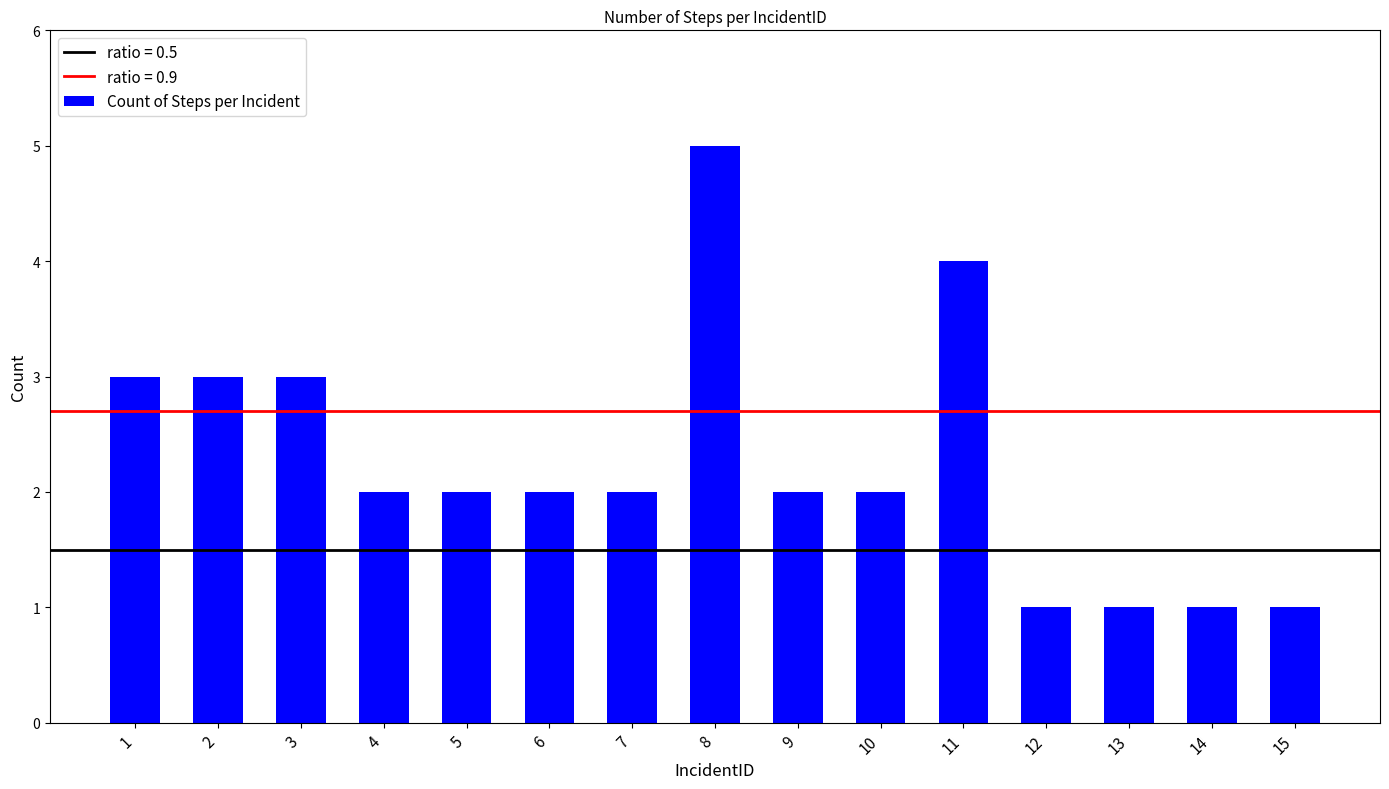

What is the smallest value displayed?

1